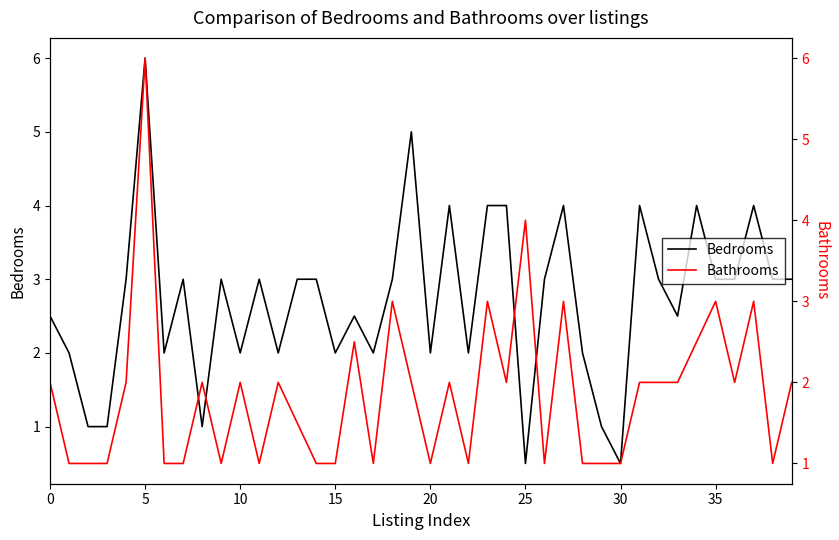

The value of Bathrooms at 14 is 0.6. True or false?

False